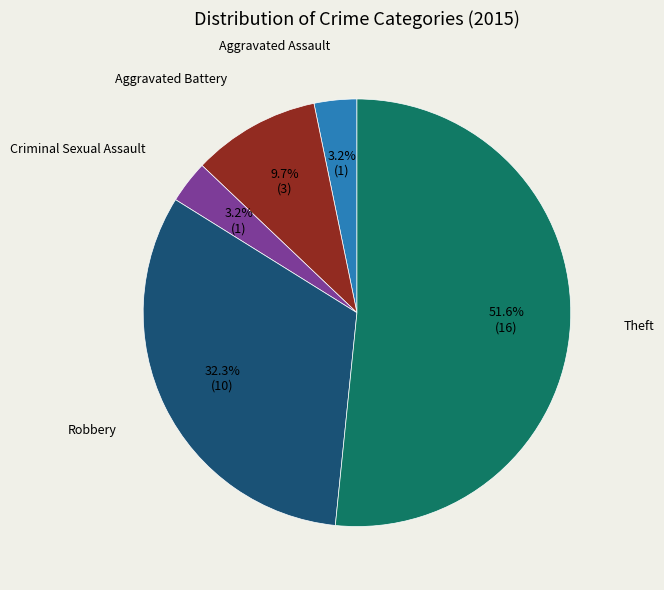

Does any single category account for the majority?

Yes